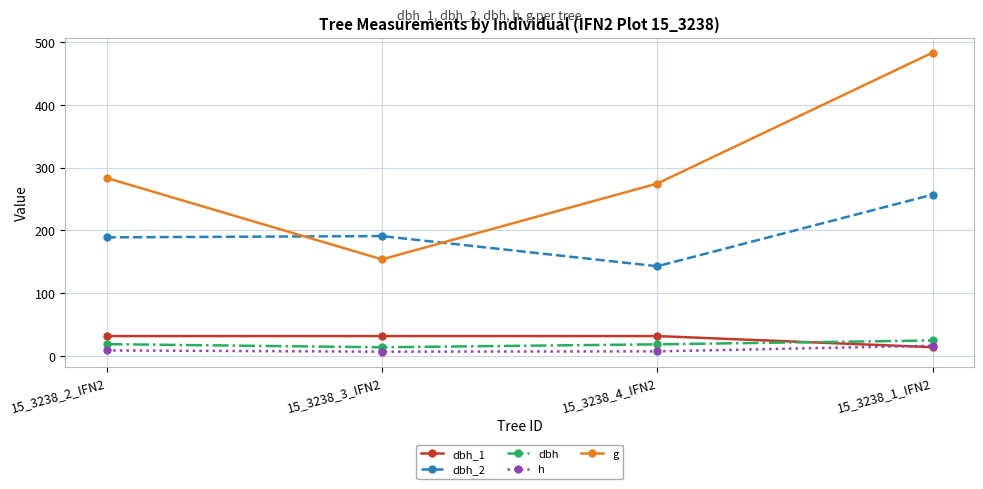

What is the minimum value shown in the chart?

7.0